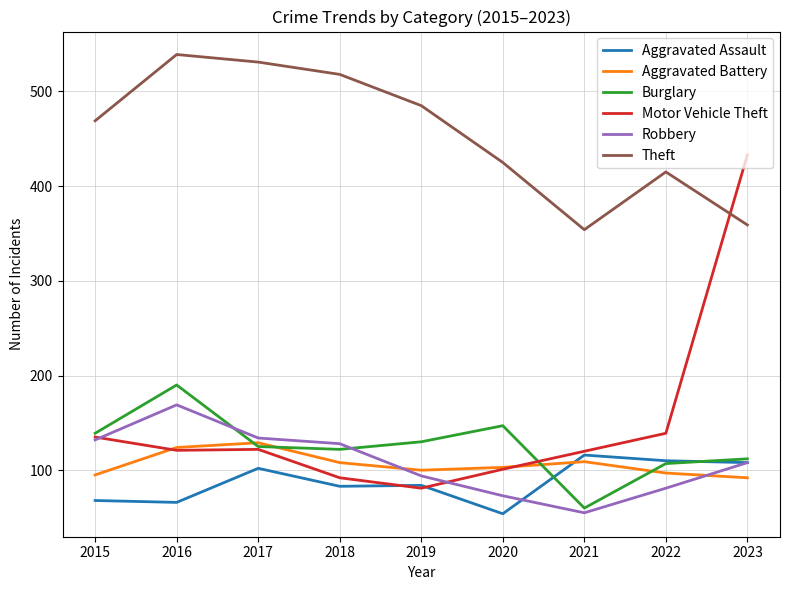

What is the spread (max minus min) of values at 2022?

334